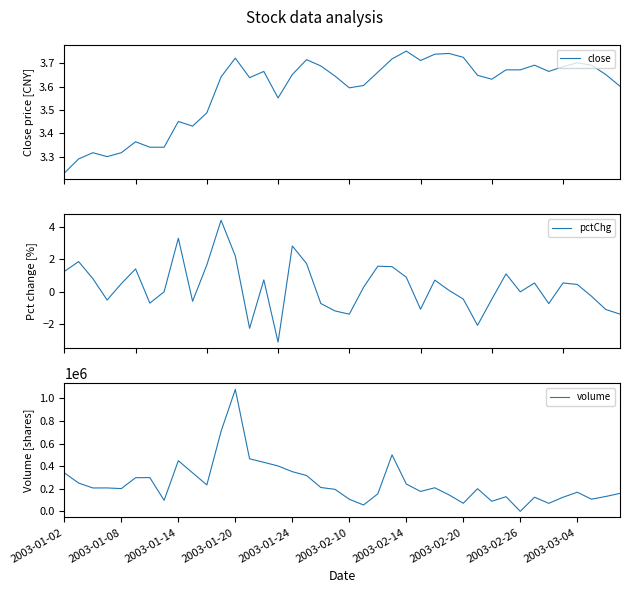

What is the value of the pctChg point at the 1st from the left?

1.3